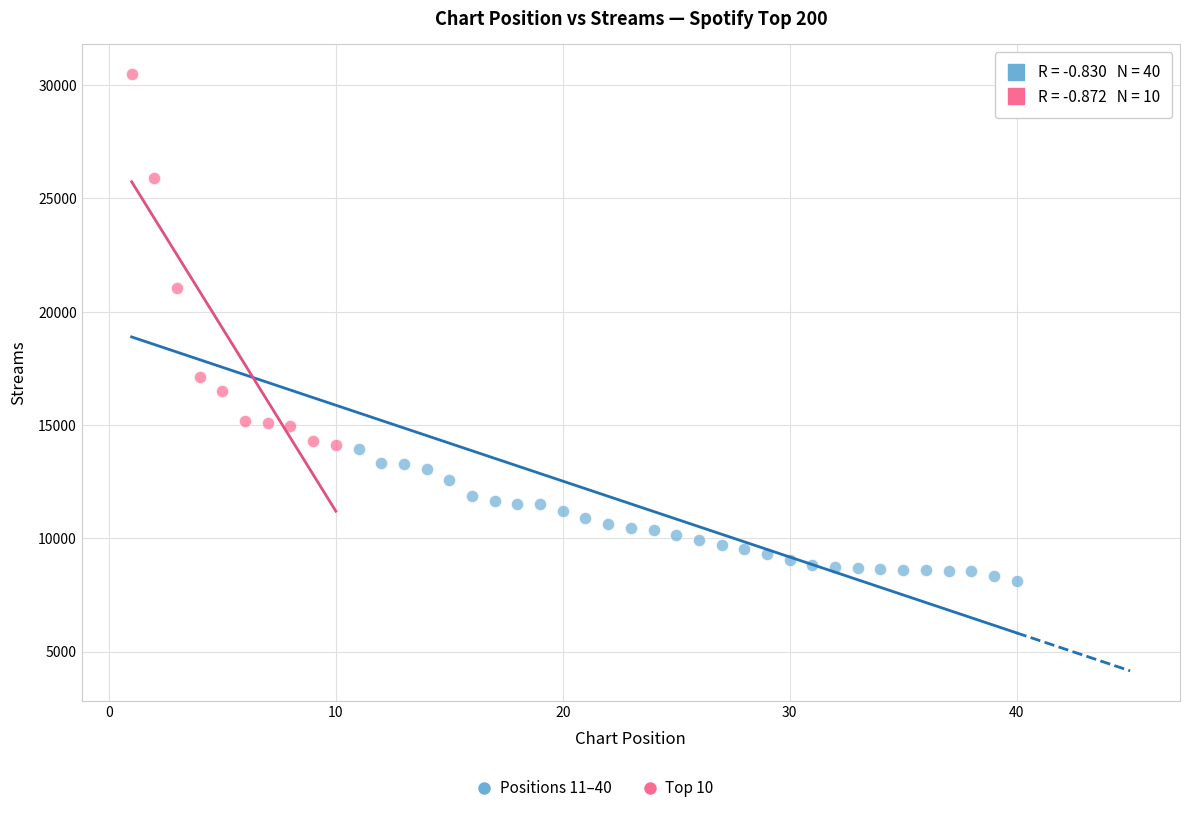

Which series reaches the minimum Y coordinate?

Positions 11–40